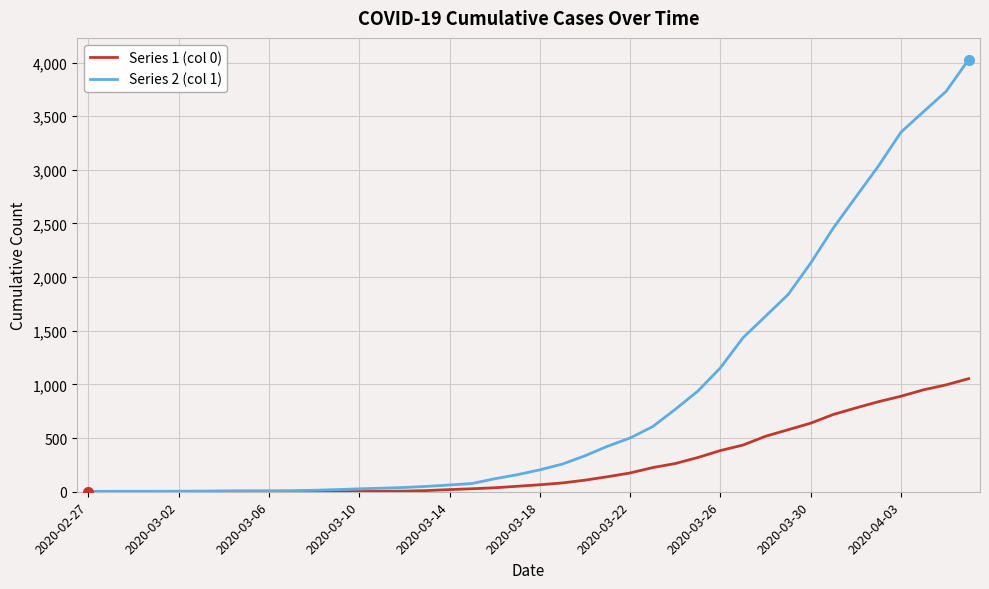

Rank the series by their average value, from lowest to highest.

Series 1 (col 0), Series 2 (col 1)